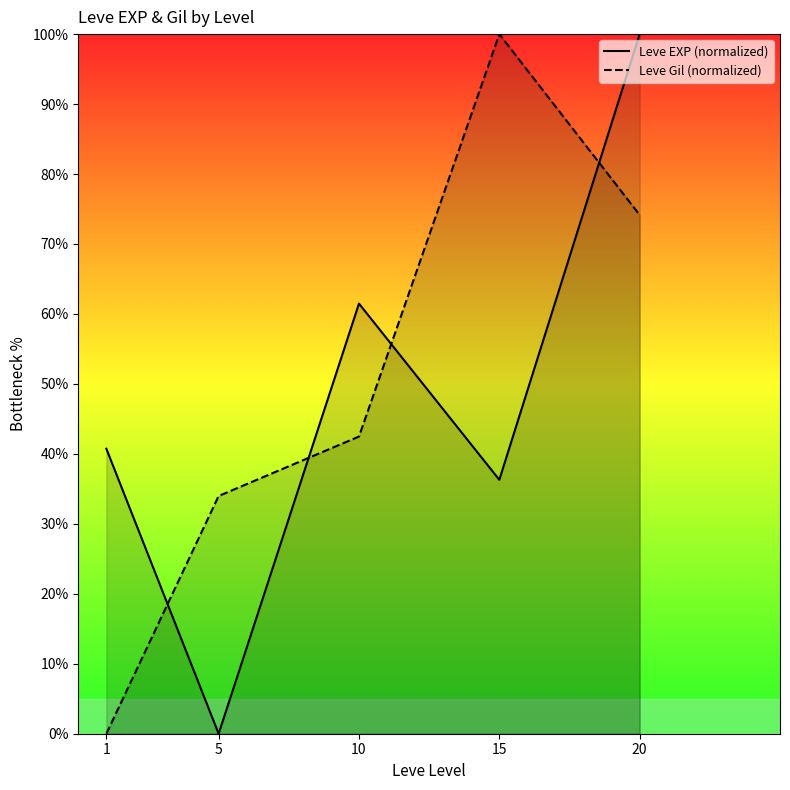

Reading left to right, what are all the values shown in this chart?

Leve EXP (normalized): 40.7	0.0	61.5	36.3	100.0
Leve Gil (normalized): 0.0	34.0	42.5	100.0	74.2